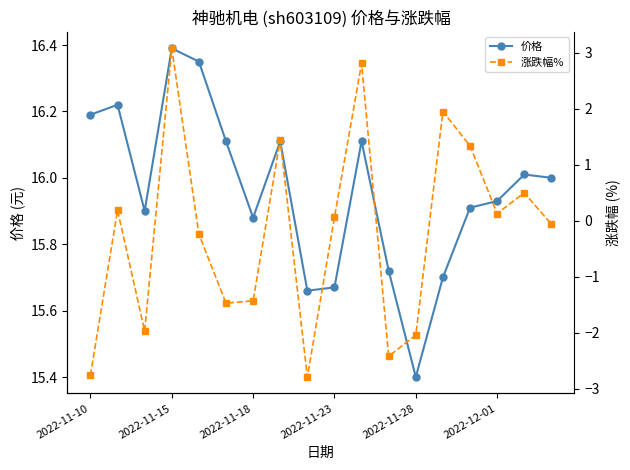

Reading left to right, list all the values displayed in this chart.

价格: 16.2	16.2	15.9	16.4	16.4	16.1	15.9	16.1	15.7	15.7	16.1	15.7	15.4	15.7	15.9	15.9	16.0	16.0
涨跌幅%: -2.8	0.2	-2.0	3.1	-0.2	-1.5	-1.4	1.4	-2.8	0.1	2.8	-2.4	-2.0	1.9	1.3	0.1	0.5	-0.1